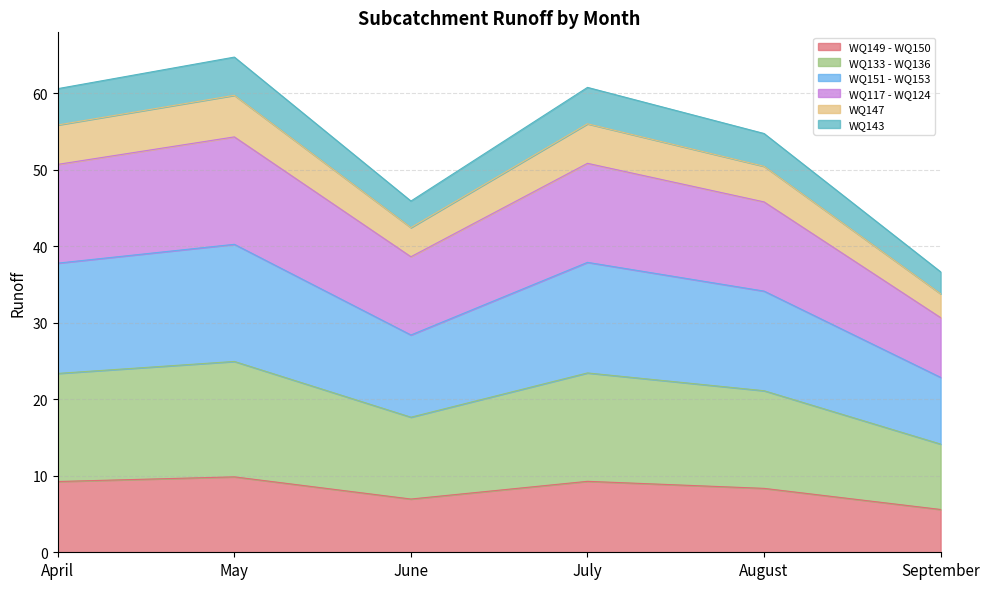

Which label corresponds to the largest value in the chart?

May